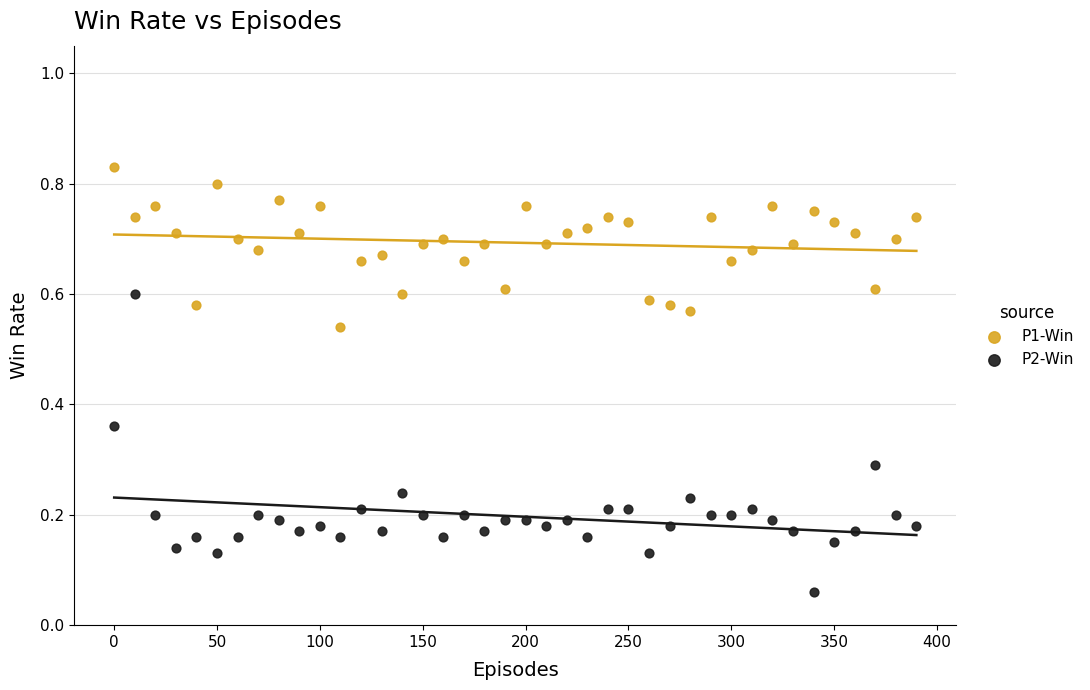

Which series contains the lowest Y value?

P2-Win